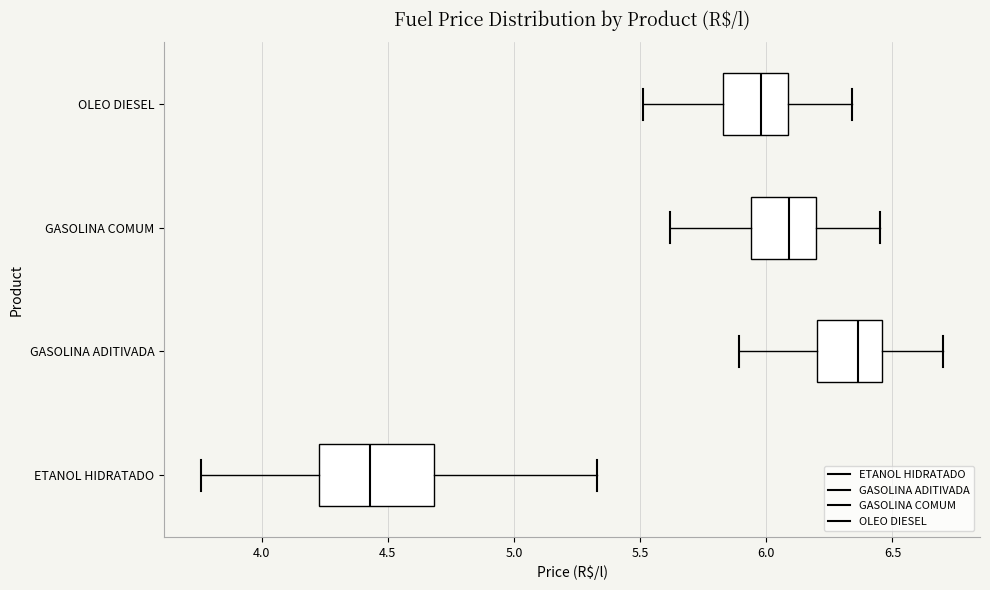

Comparing the boxes themselves (not the whiskers), which one is the widest?

ETANOL HIDRATADO